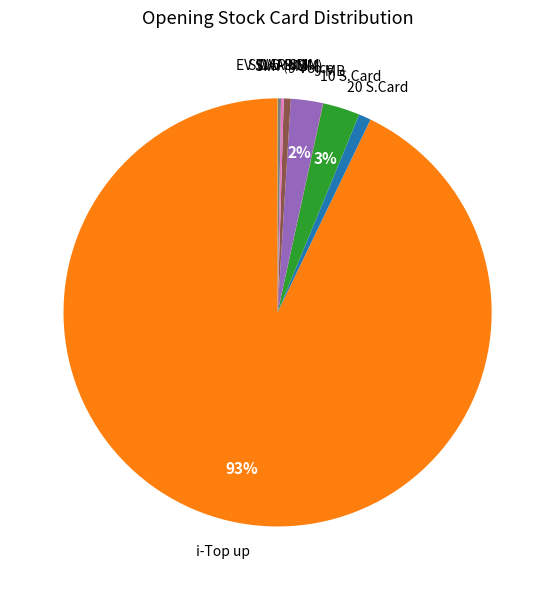

Is there any slice that represents more than half of the pie?

Yes